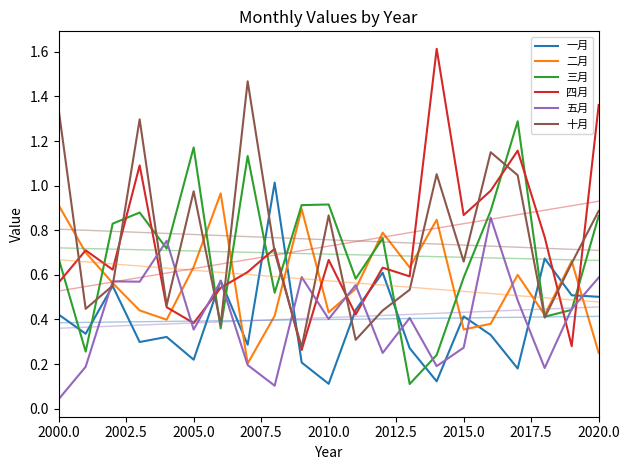

True or false: 十月 and 三月 cross at least once.

True